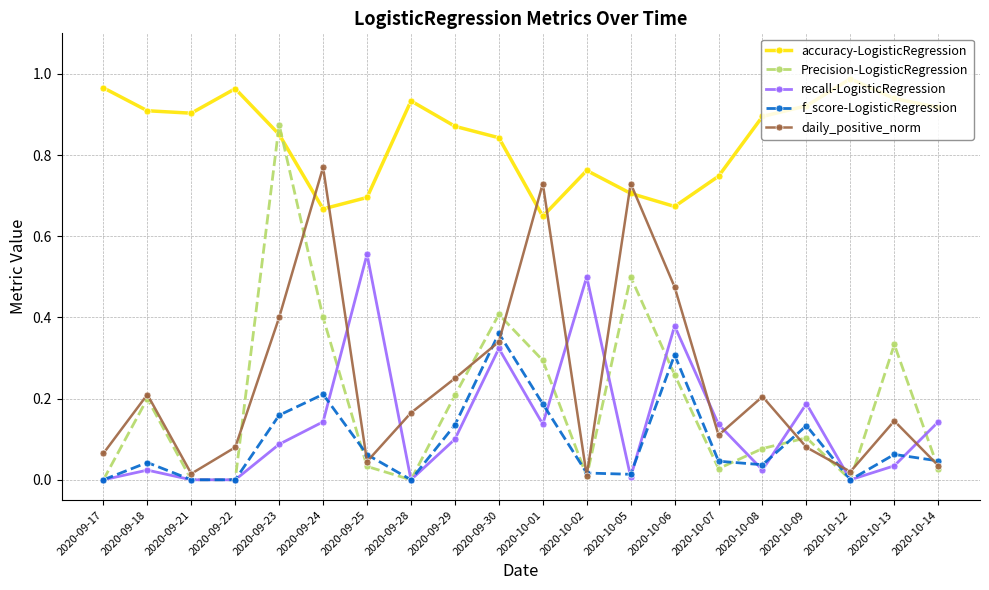

Which series has the widest spread of values?

Precision-LogisticRegression